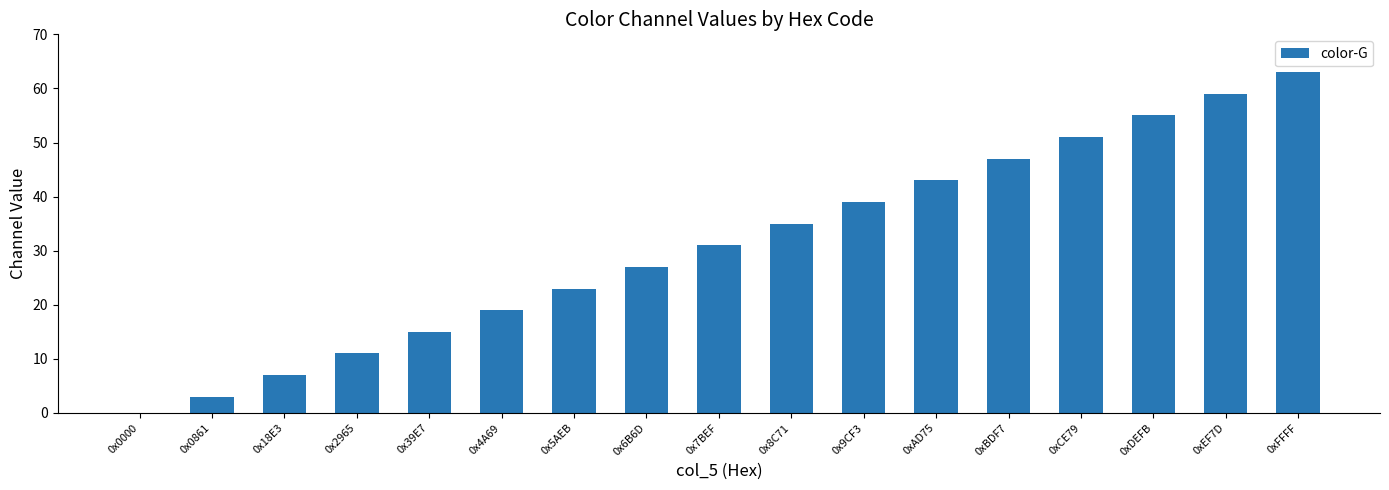

At which category does the chart reach its peak across all series?

0xFFFF